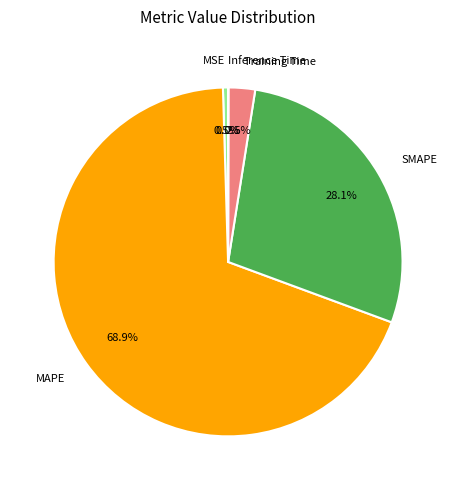

What percentage is the MAPE slice, to the nearest percent?

69%